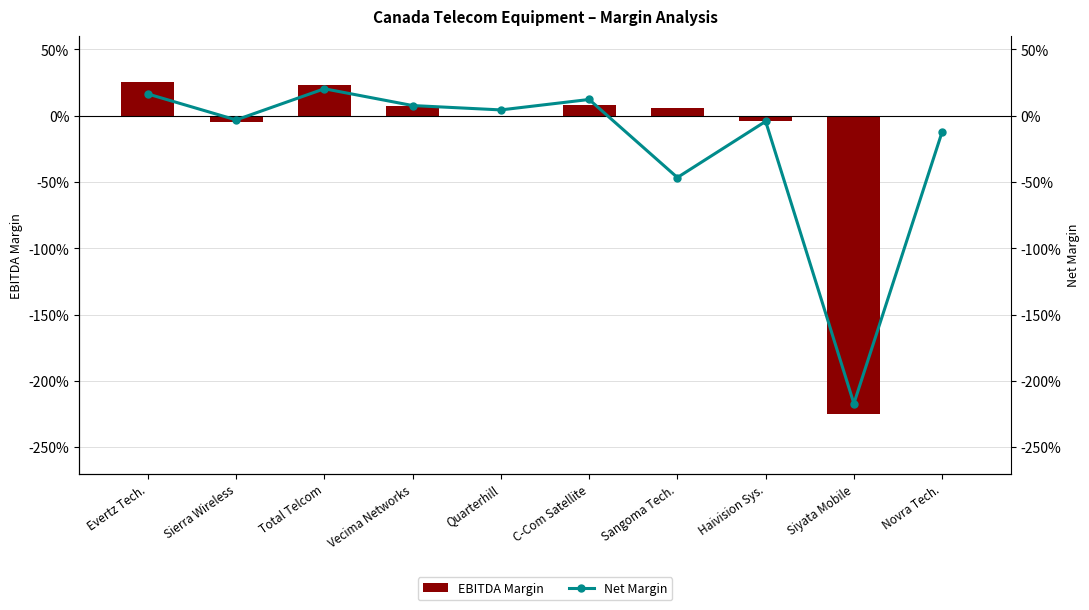

What position from the right is Evertz Tech.?

10